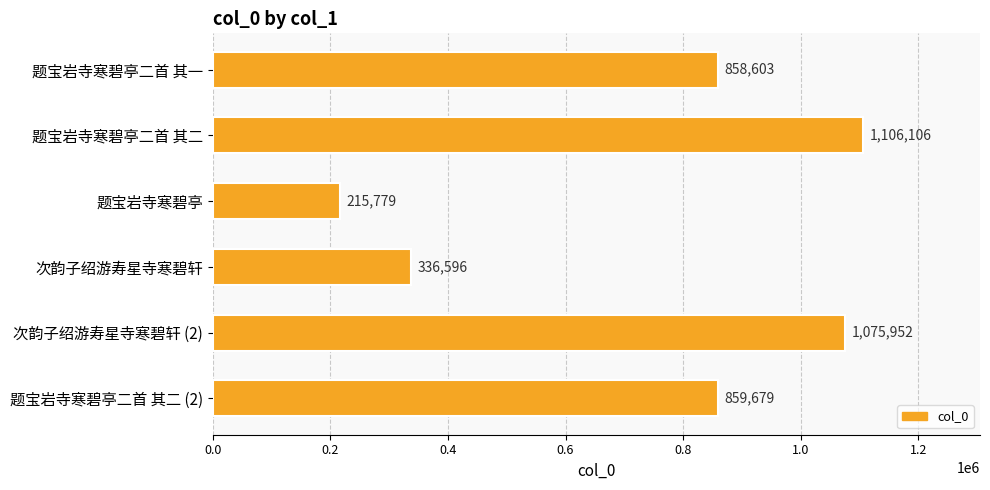

Which category has the highest value across all series?

题宝岩寺寒碧亭二首 其二